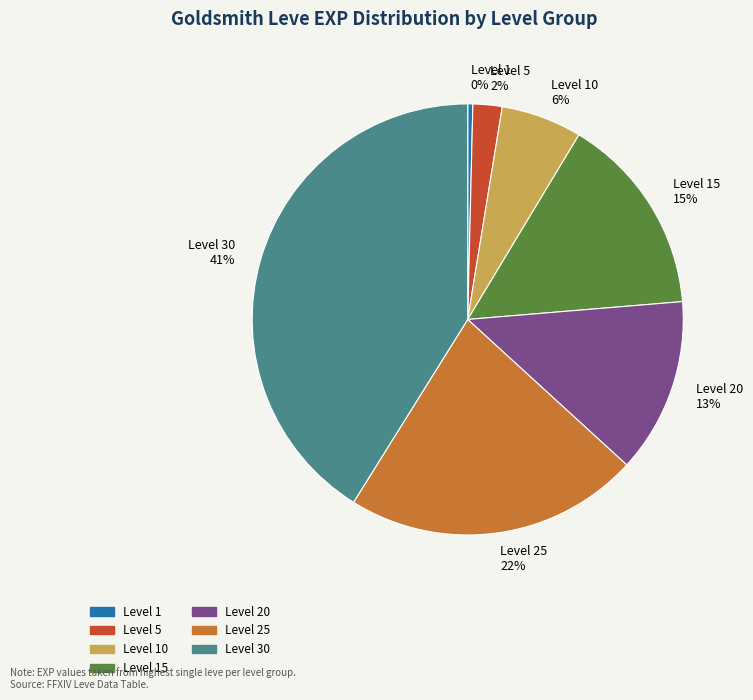

Does any single category account for the majority?

No